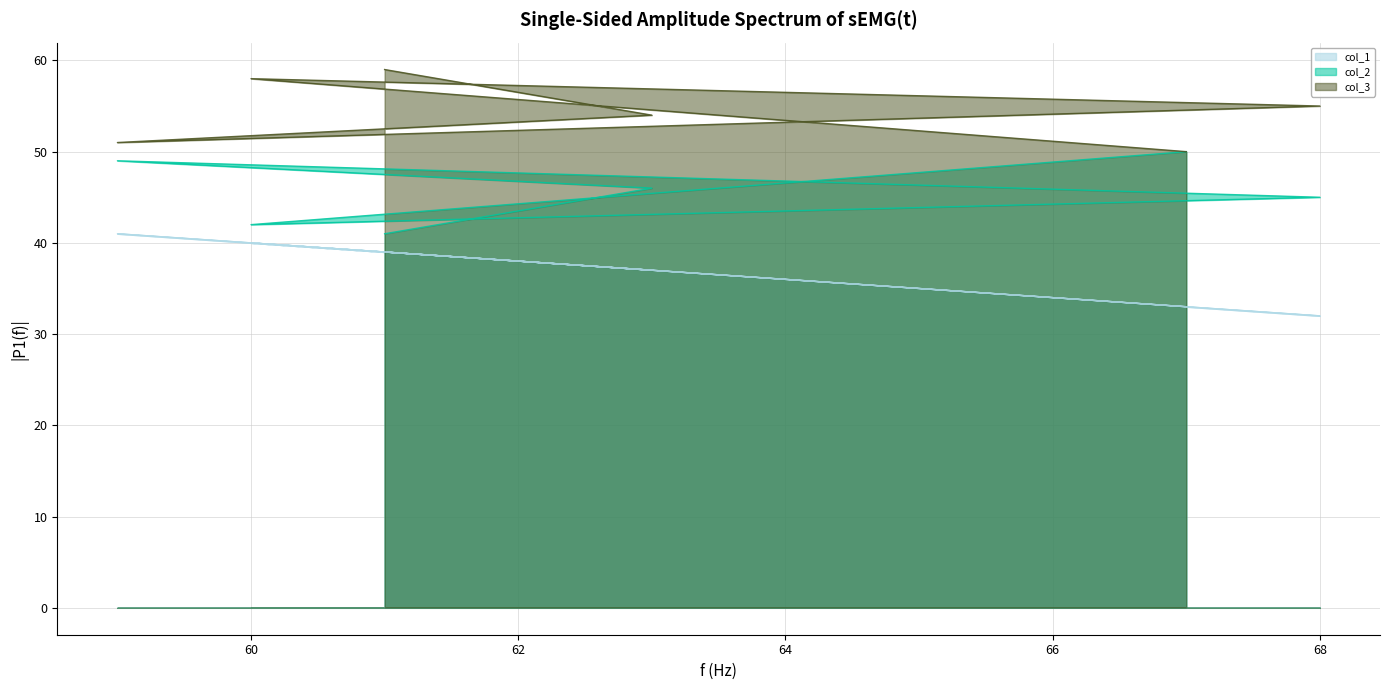

True or false: col_1 and col_3 cross at least once.

False